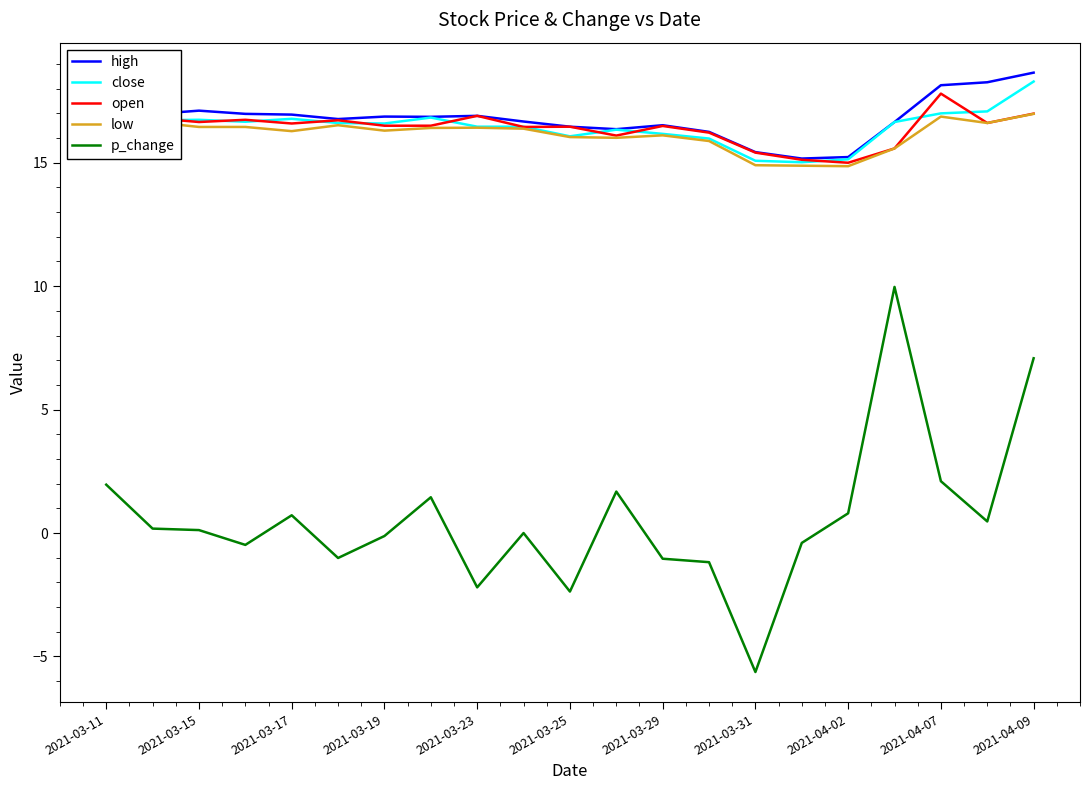

In p_change, how many points are higher than both neighbors (excluding endpoints)?

5